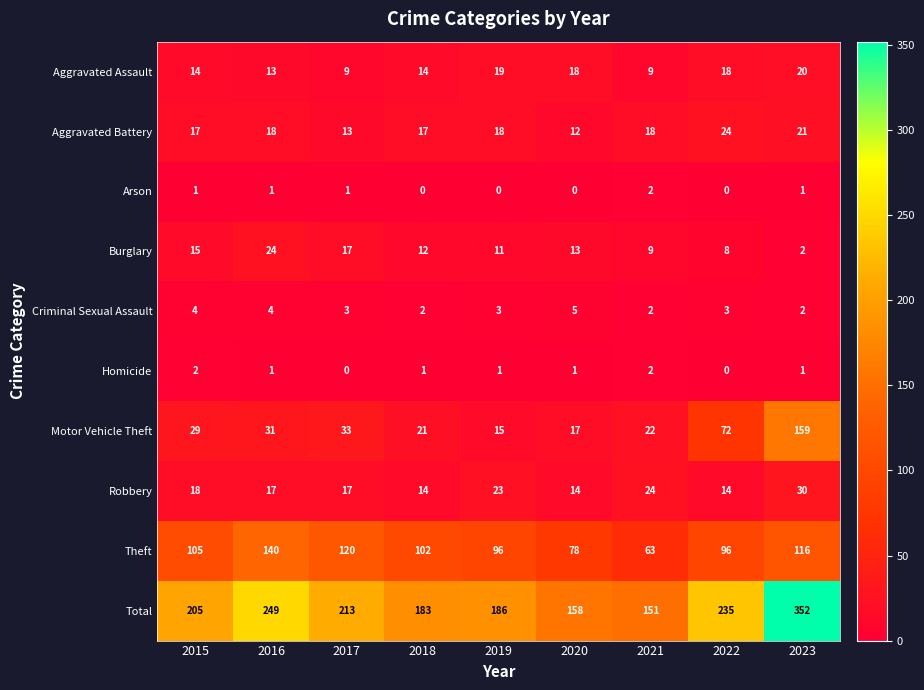

Between 2016 and 2021, which series saw the biggest shift?

Total